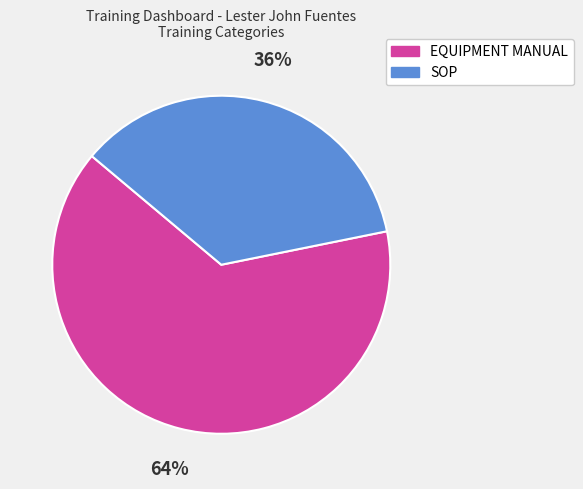

Which slice is the largest?

EQUIPMENT MANUAL